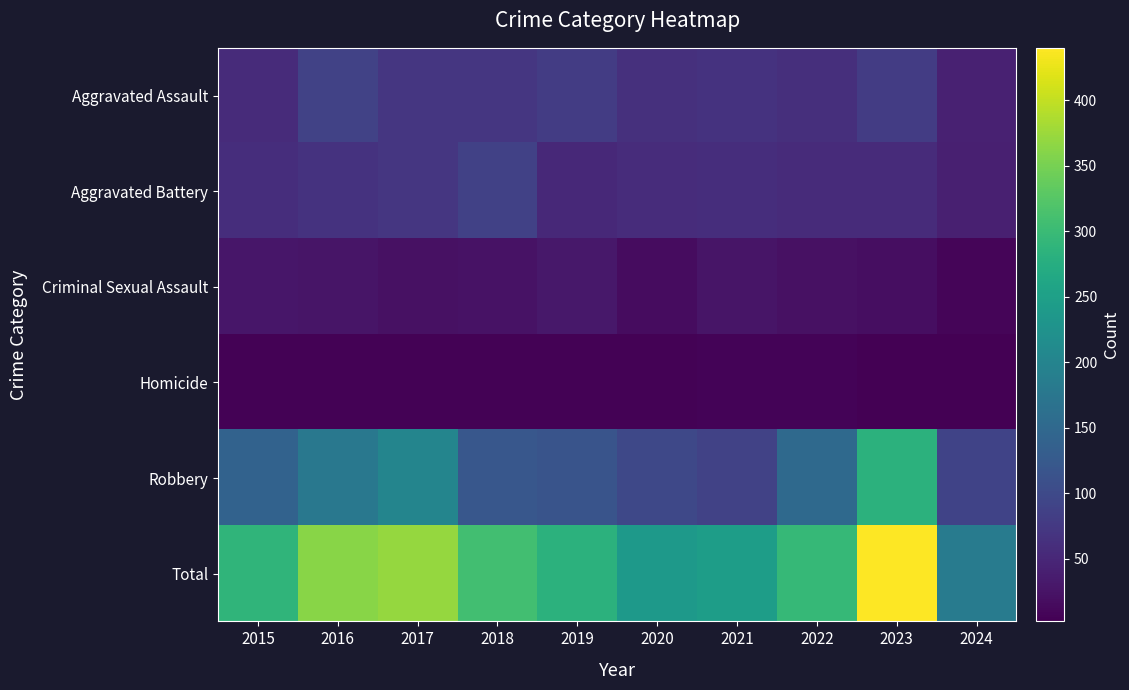

Reading left to right, transcribe all the data shown in this chart.

Aggravated Assault: 2015=56	2016=88	2017=72	2018=72	2019=80	2020=62	2021=66	2022=61	2023=79	2024=43
Aggravated Battery: 2015=60	2016=66	2017=71	2018=86	2019=53	2020=57	2021=60	2022=56	2023=56	2024=41
Criminal Sexual Assault: 2015=29	2016=26	2017=22	2018=24	2019=31	2020=16	2021=26	2022=21	2023=18	2024=8
Homicide: 2015=5	2016=4	2017=4	2018=4	2019=4	2020=5	2021=6	2022=7	2023=3	2024=2
Robbery: 2015=139	2016=178	2017=202	2018=121	2019=116	2020=97	2021=88	2022=151	2023=284	2024=90
Total: 2015=289	2016=362	2017=371	2018=307	2019=284	2020=237	2021=246	2022=296	2023=440	2024=184